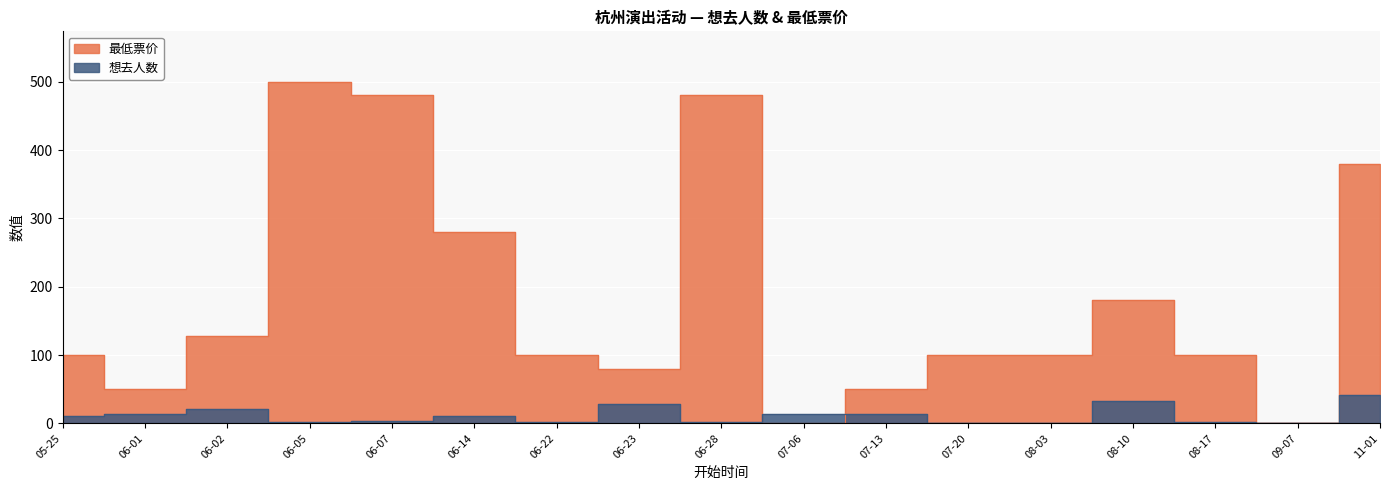

What is the approximate value of 最低票价 at 06-22, to the nearest 10?

100